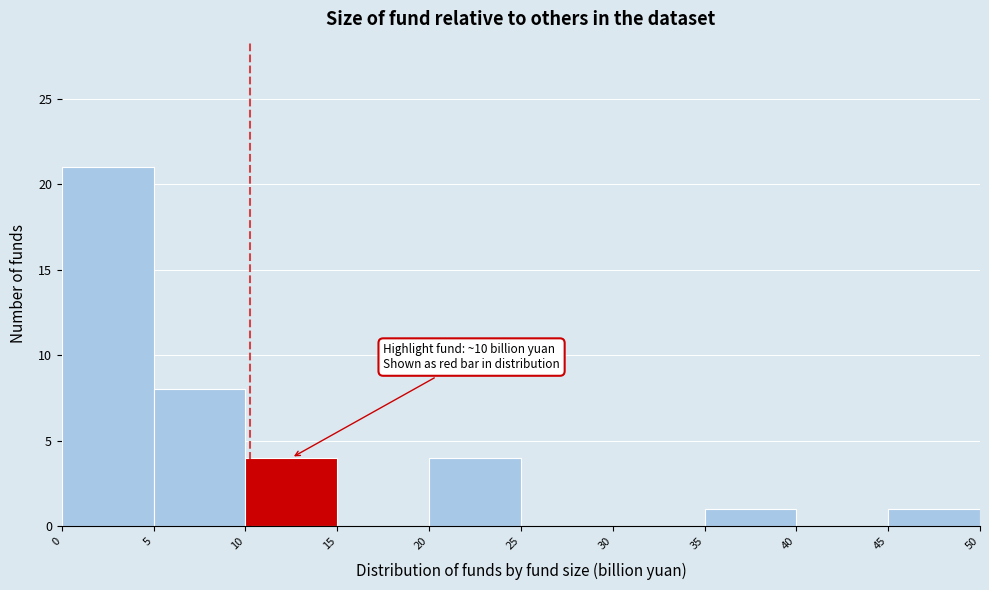

Over which range of the x-axis is the bar tallest?

0 to 5